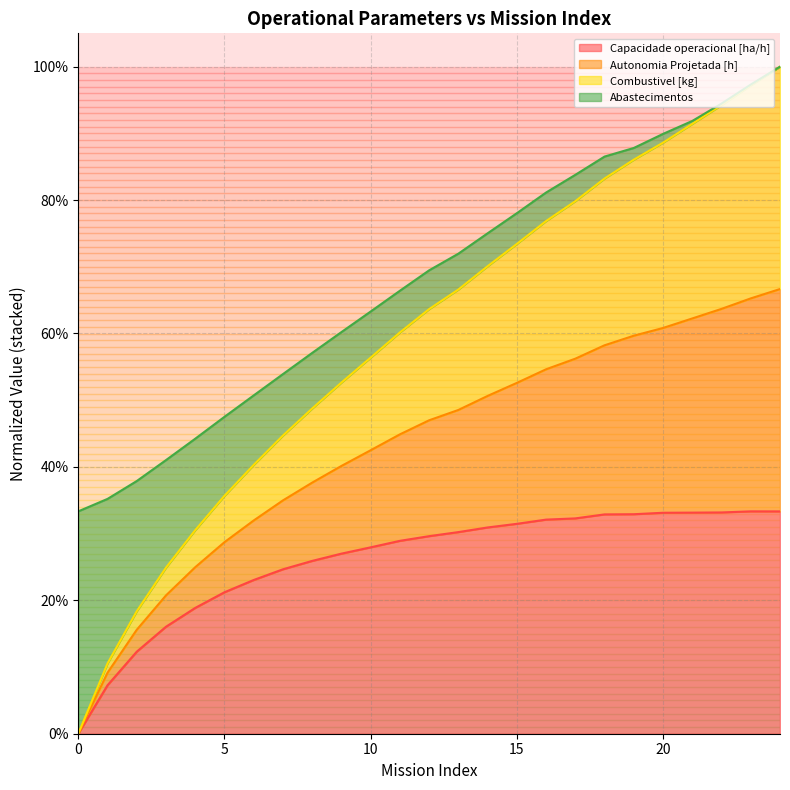

What are all the series names shown in the legend?

Capacidade operacional [ha/h], Autonomia Projetada [h], Combustivel [kg], Abastecimentos